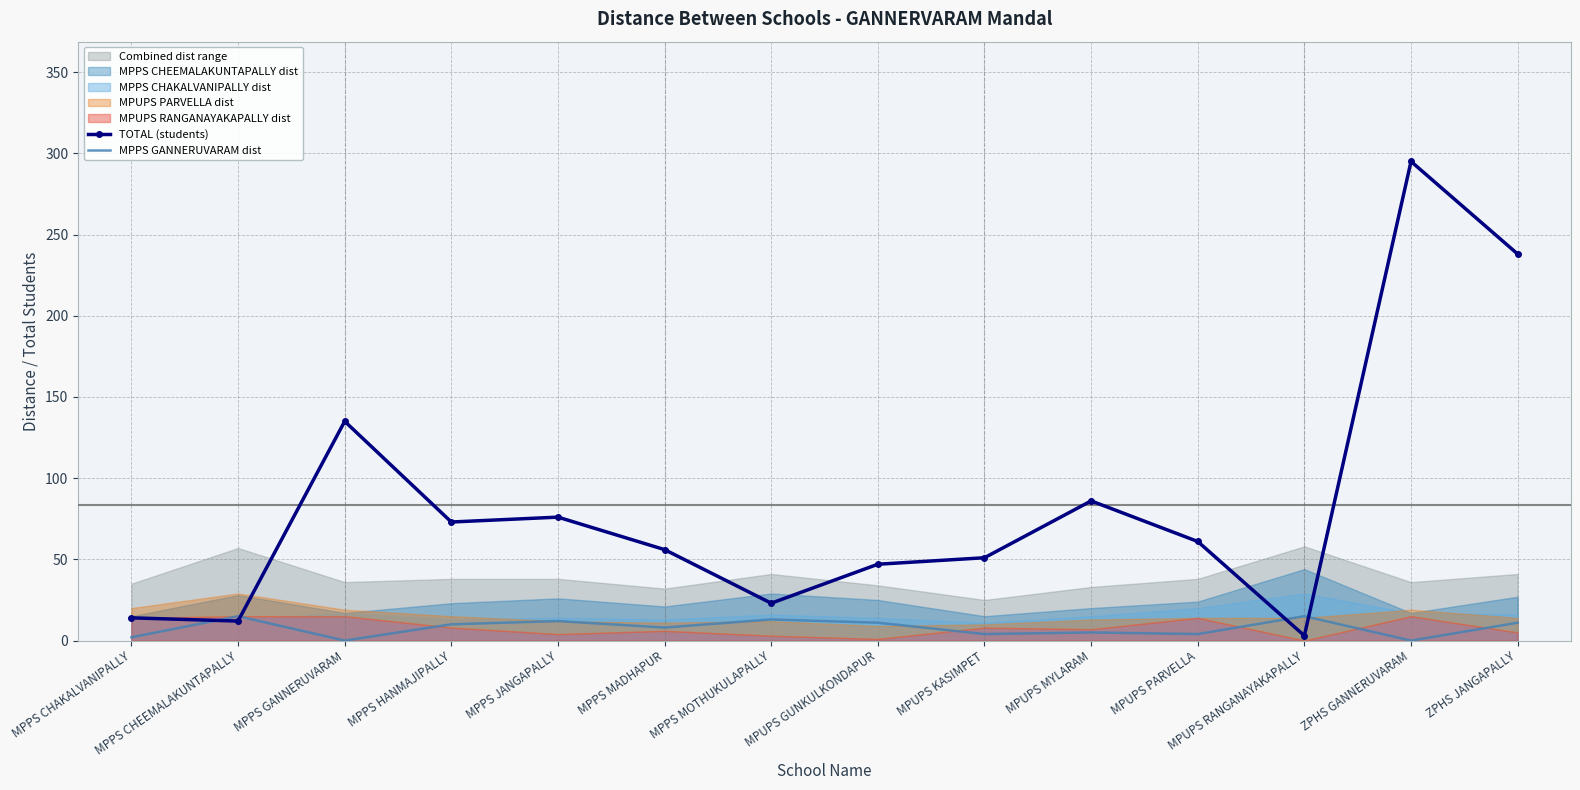

What is the highest value of the MPPS GANNERUVARAM dist series?

15